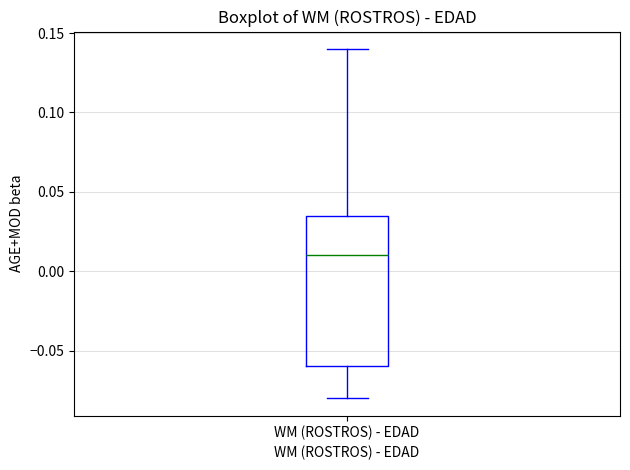

Read this box plot against the y-axis: the position of the median line, the range covered by the box, and the ends of both whiskers. The values are not printed on the chart, so give them approximately, as read against the axis.

median 0.010, box -0.060 to 0.035, whiskers -0.080 to 0.140